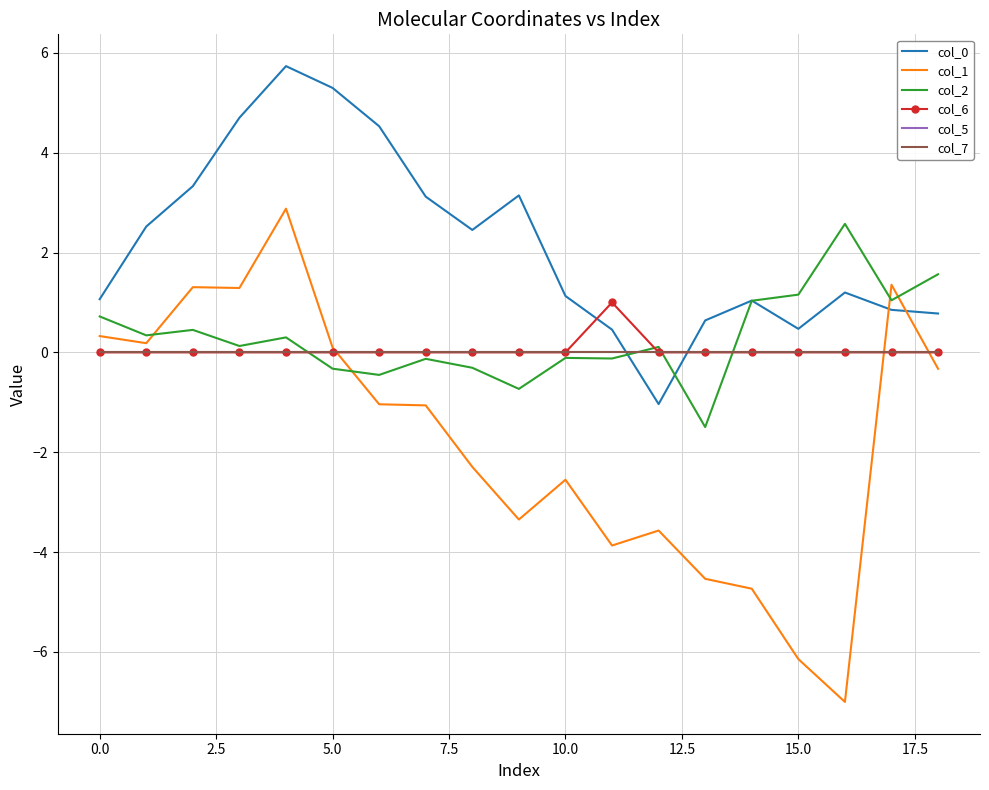

What is the value of the col_2 point at the 17th from the left?

2.6